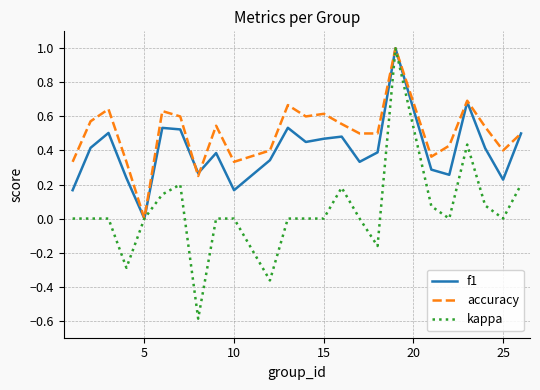

What is the greatest value displayed?

1.0